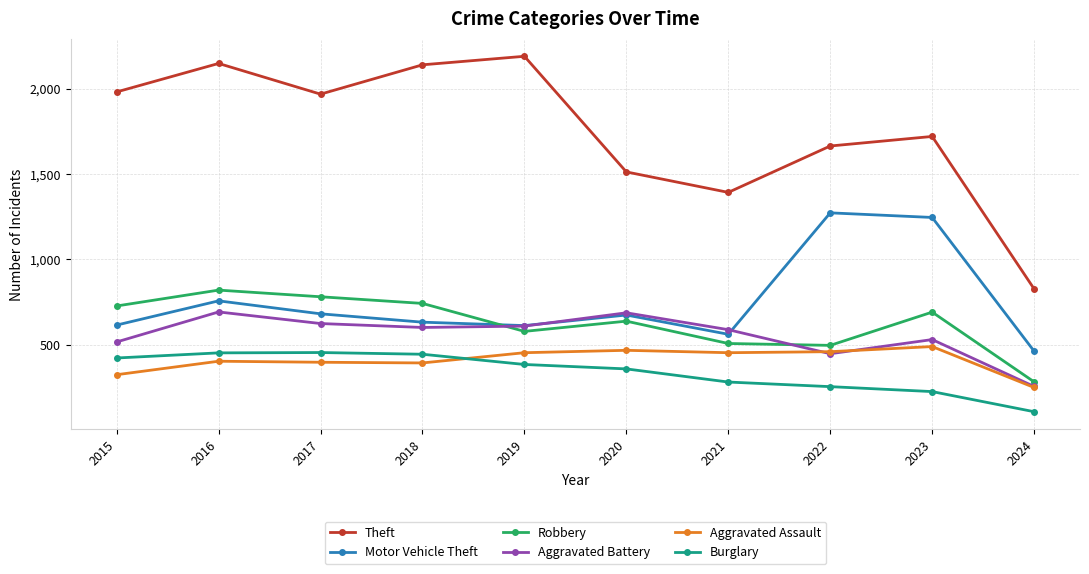

In Burglary, how many points are higher than both neighbors (excluding endpoints)?

1